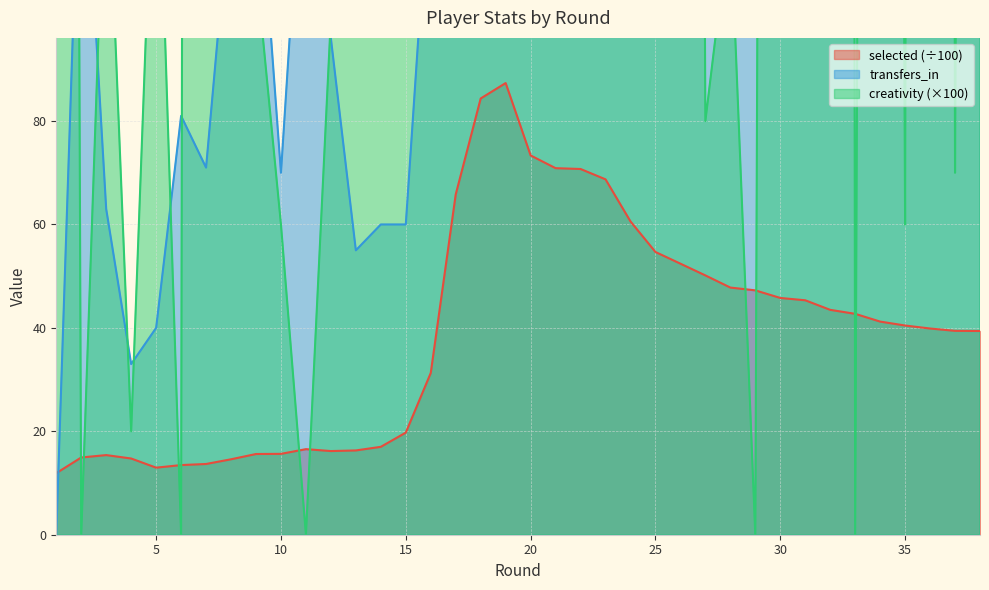

How many times do transfers_in and creativity cross each other?

24